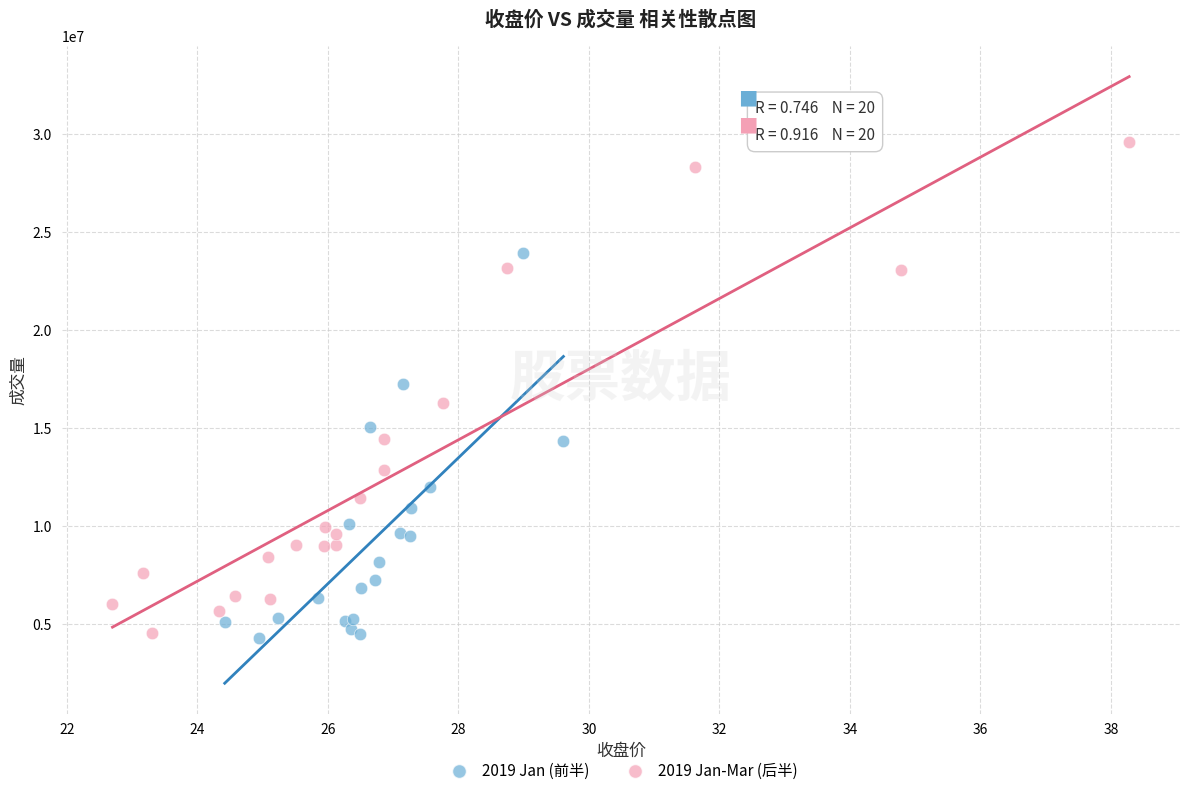

Which series reaches the maximum Y coordinate?

2019 Jan-Mar (后半)